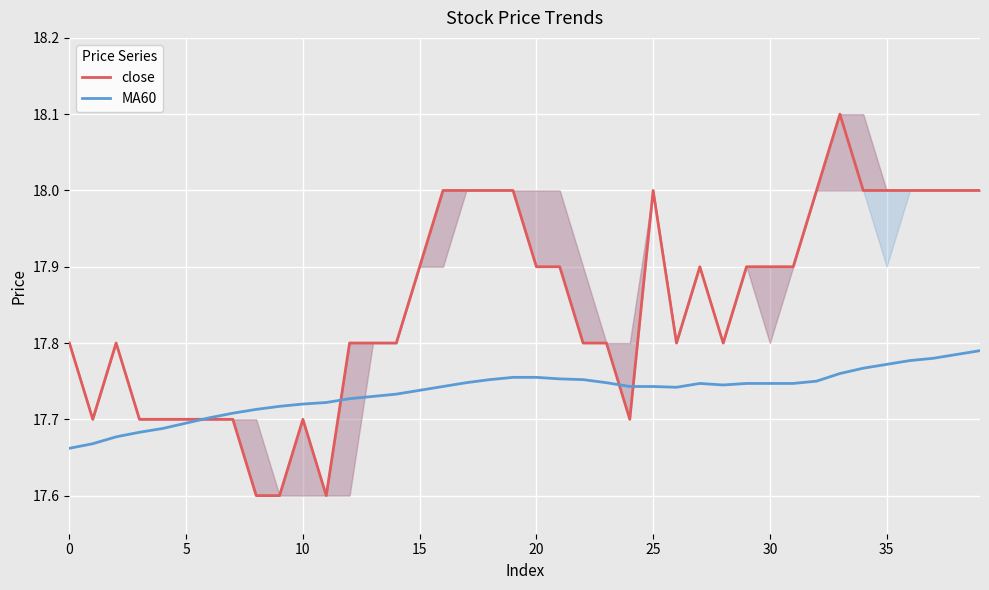

What is the sum of all close values?

714.0